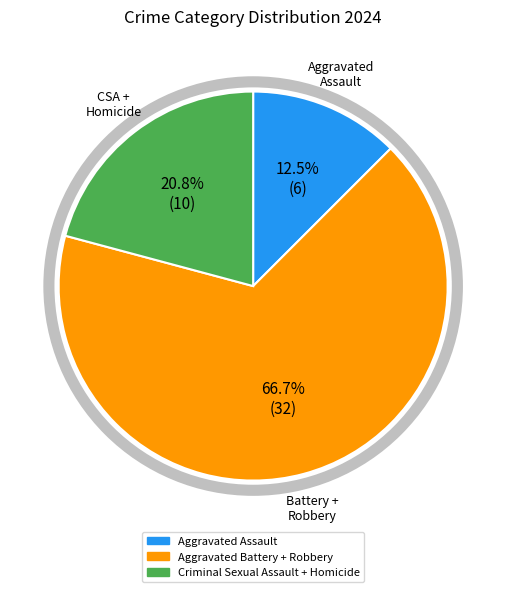

Is there a majority slice in this chart?

Yes